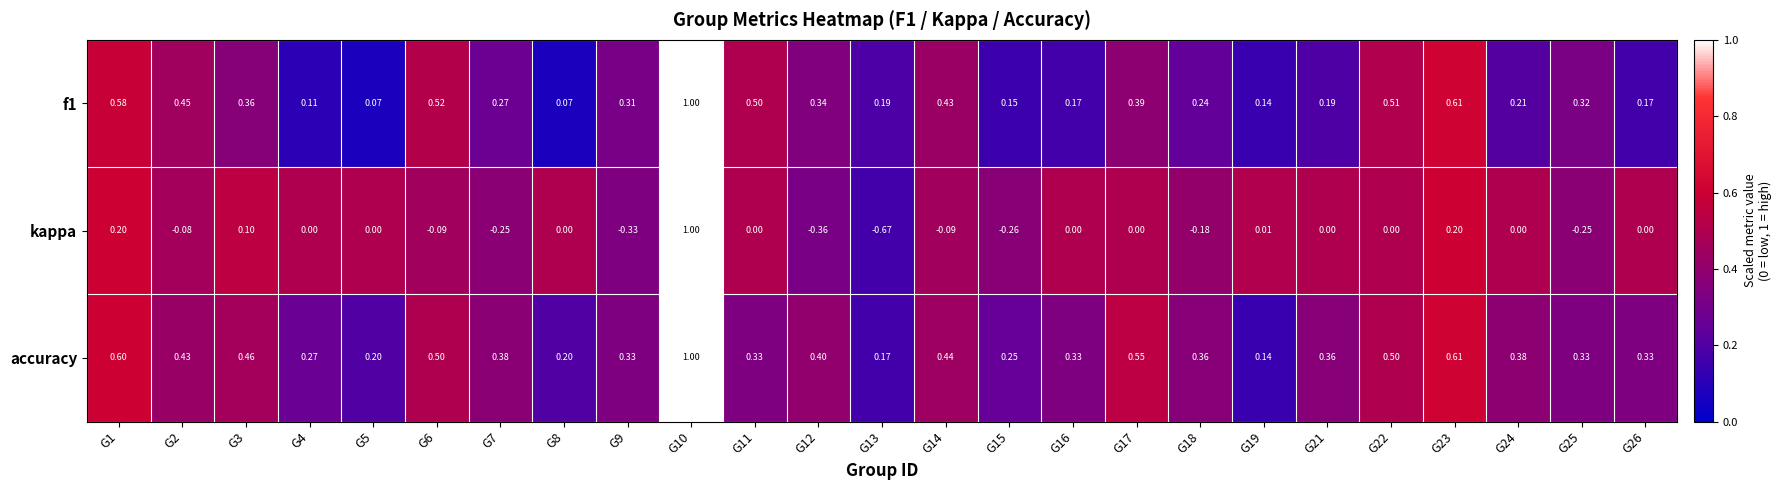

Is the value of accuracy at G24 greater than the value of f1 at G22?

No